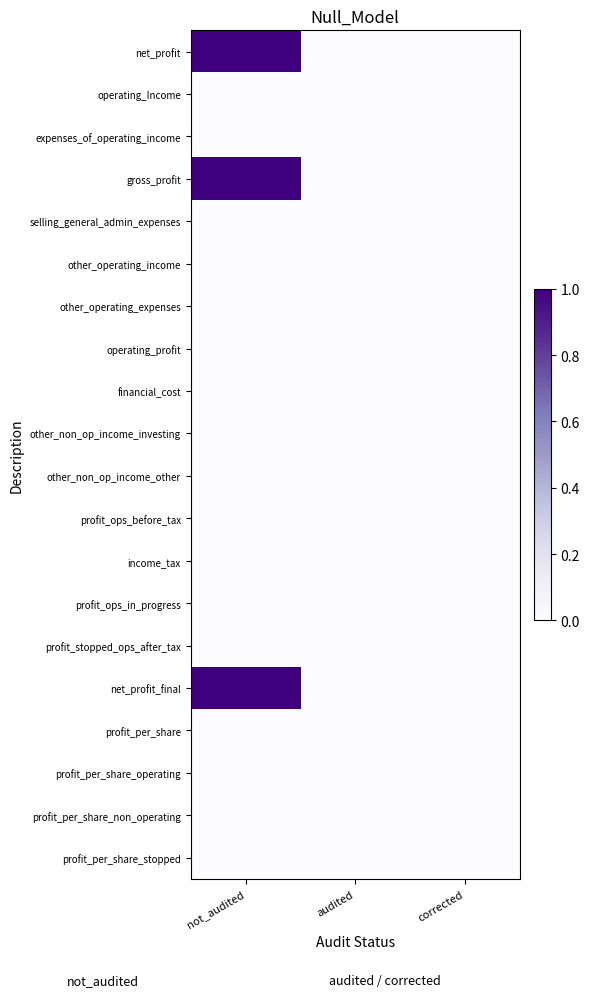

At audited, list the series in order from smallest to largest.

net_profit, operating_Income, expenses_of_operating_income, gross_profit, selling_general_admin_expenses, other_operating_income, other_operating_expenses, operating_profit, financial_cost, other_non_op_income_investing, other_non_op_income_other, profit_ops_before_tax, income_tax, profit_ops_in_progress, profit_stopped_ops_after_tax, net_profit_final, profit_per_share, profit_per_share_operating, profit_per_share_non_operating, profit_per_share_stopped